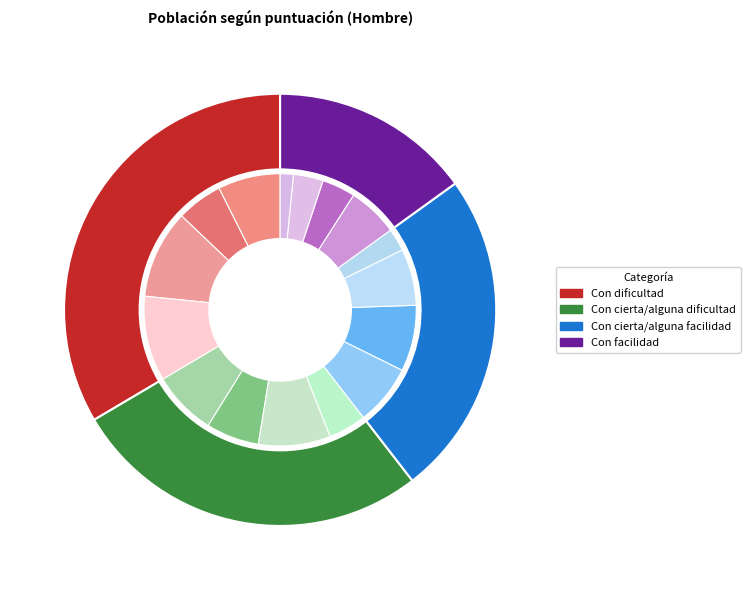

Which series has the largest range (max minus min)?

Con cierta/alguna facilidad